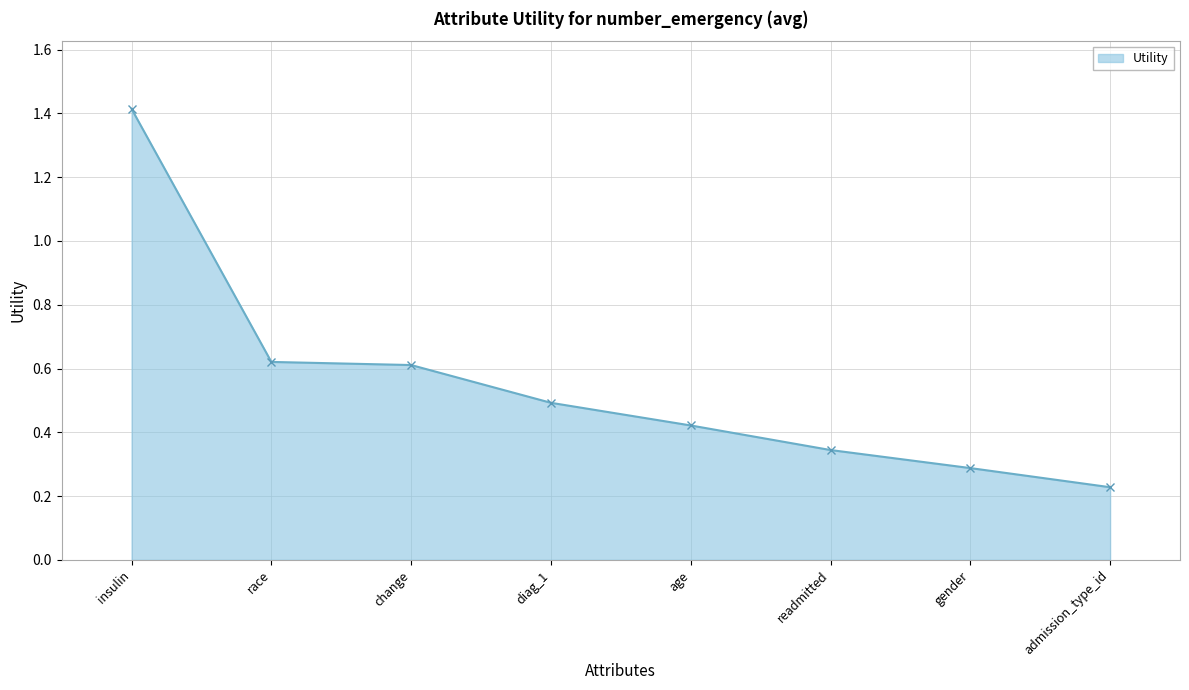

Count the values in the range 0 to 1.

7